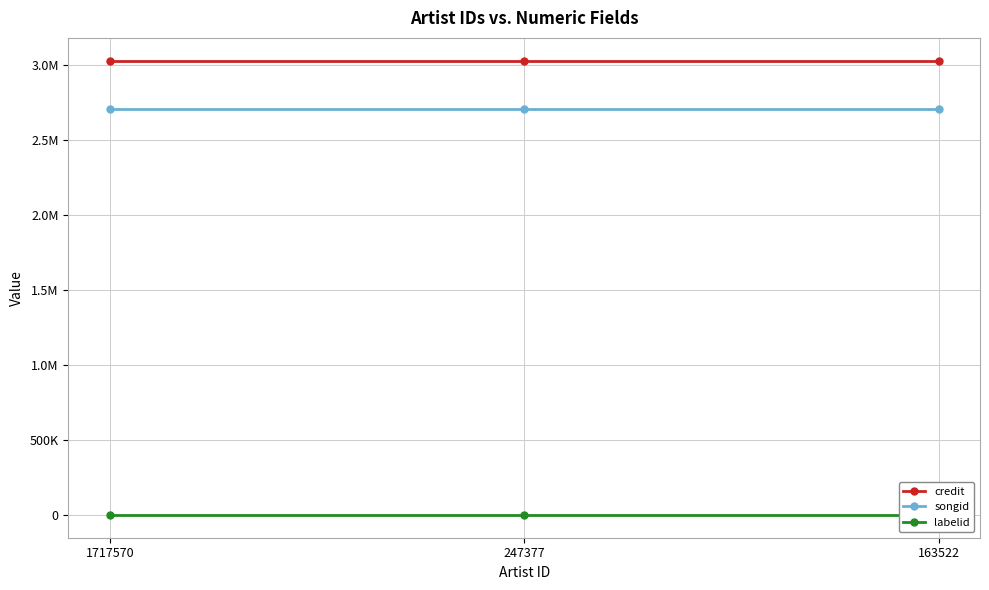

What is the difference between the highest and lowest values at 247377?

3030392